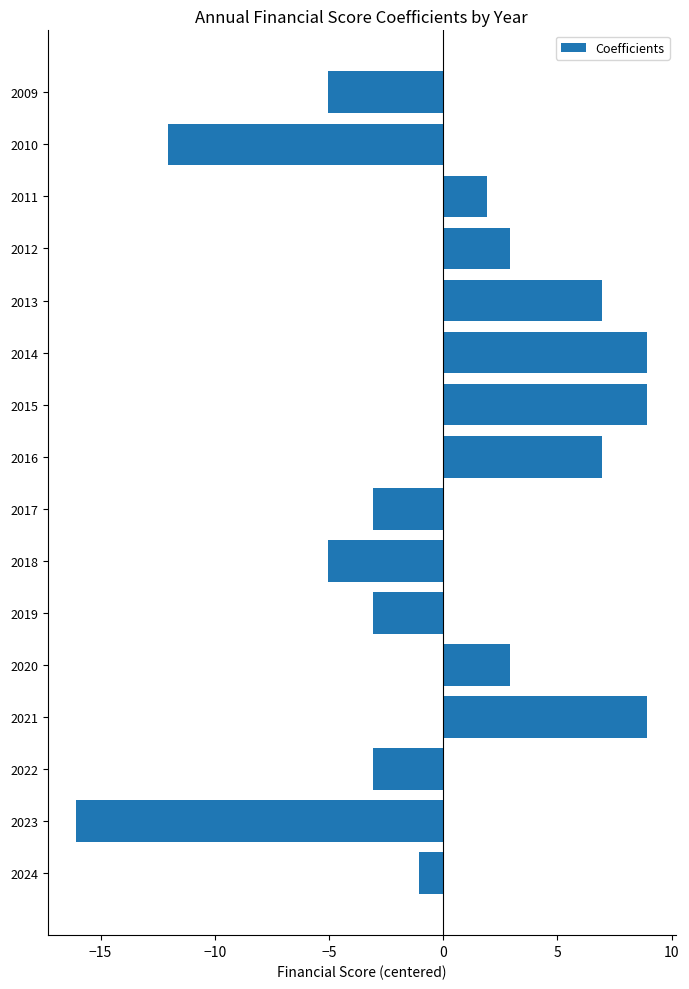

Reading bottom to top, extract all data points from this chart.

-1.1	-16.1	-3.1	8.9	2.9	-3.1	-5.1	-3.1	6.9	8.9	8.9	6.9	2.9	1.9	-12.1	-5.1